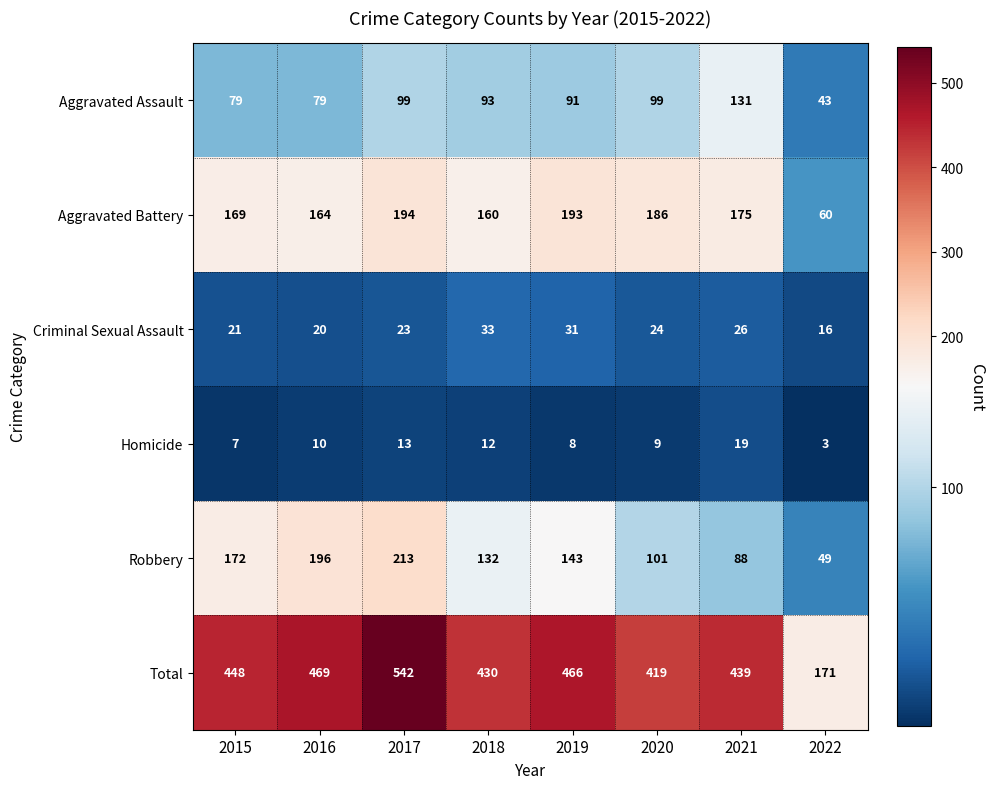

Where is Total nearest to the value 356?

2020